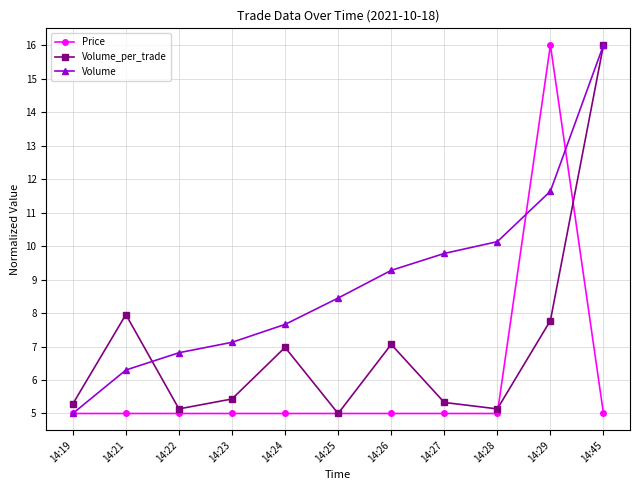

At 14:29, list the series in order from smallest to largest.

Volume_per_trade, Volume, Price